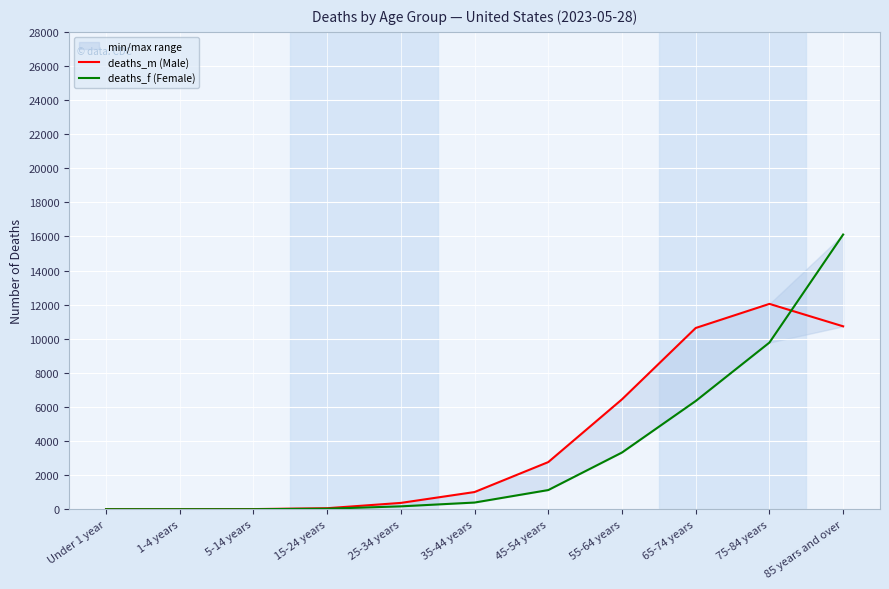

What is the value of the deaths_f (Female) point at the 3rd from the left?

2